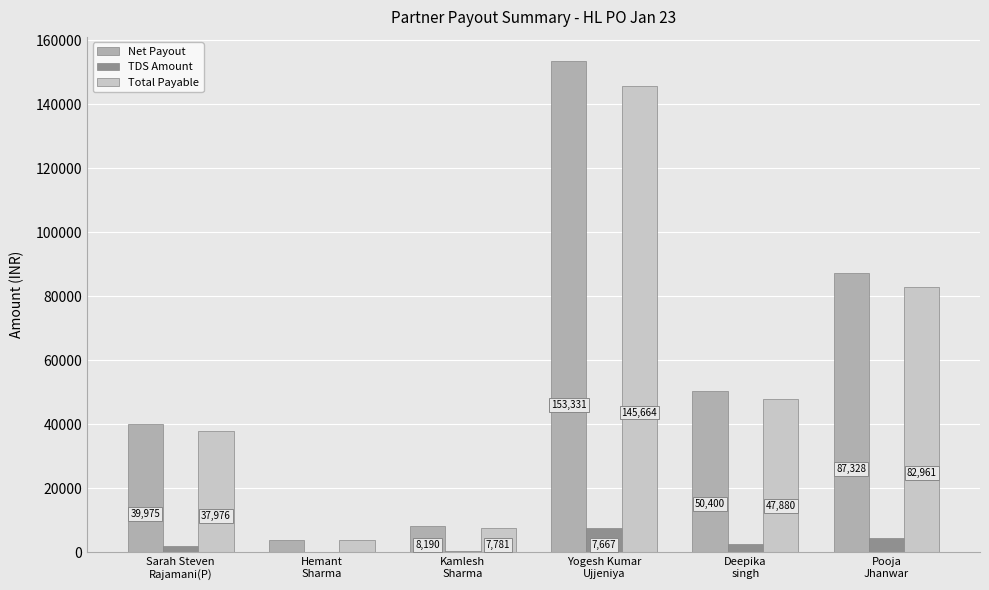

Count the number of categories in the chart.

6